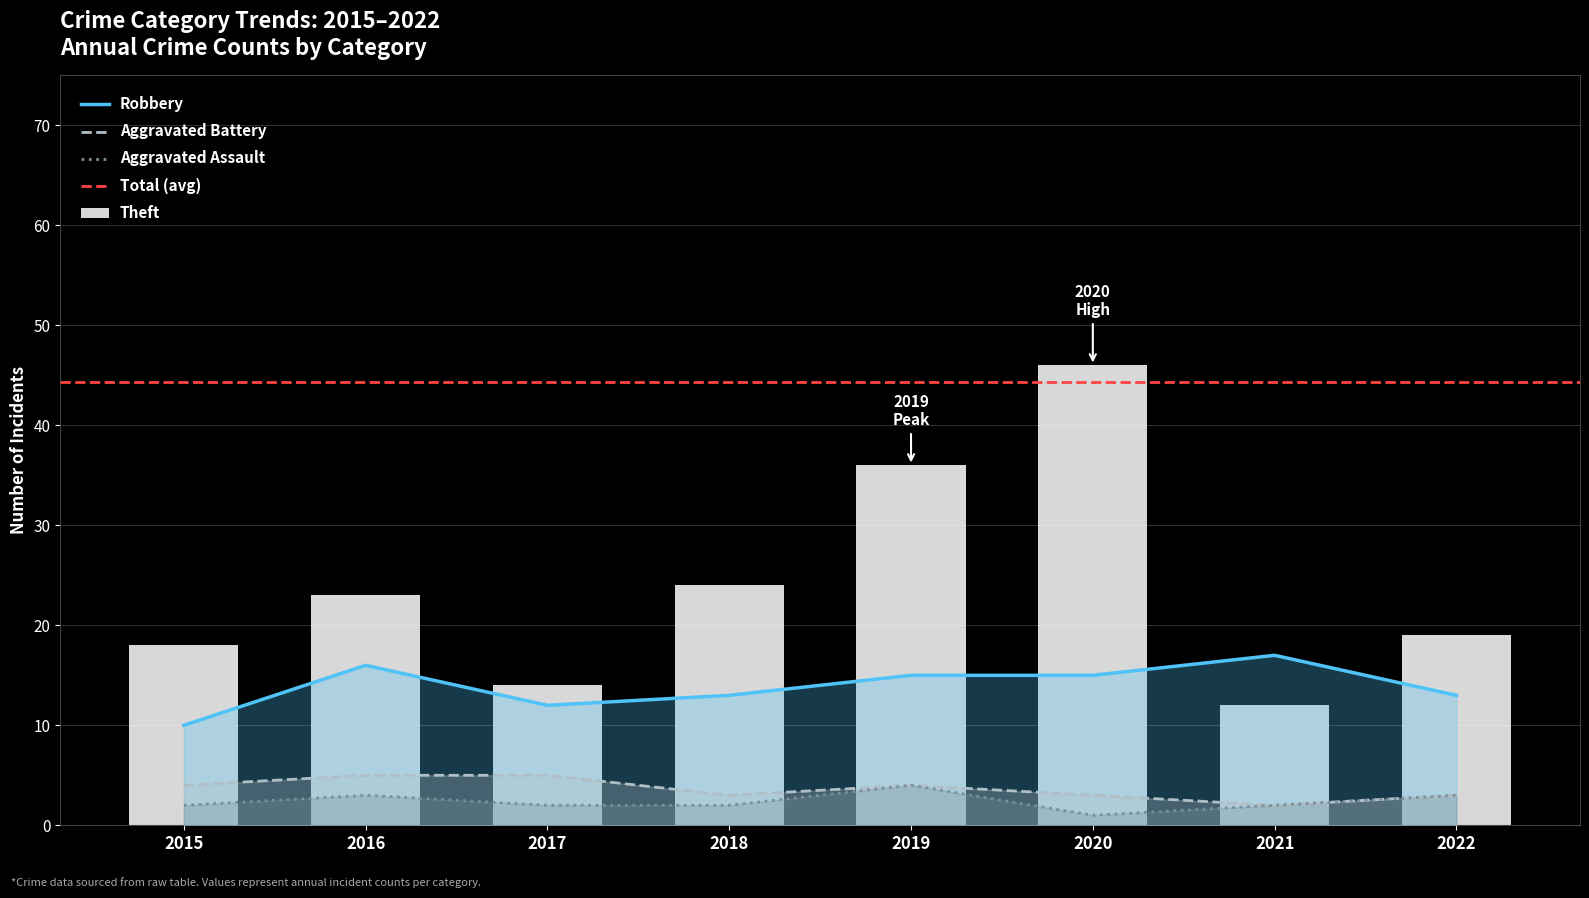

How many Robbery values are between 13 and 16?

5